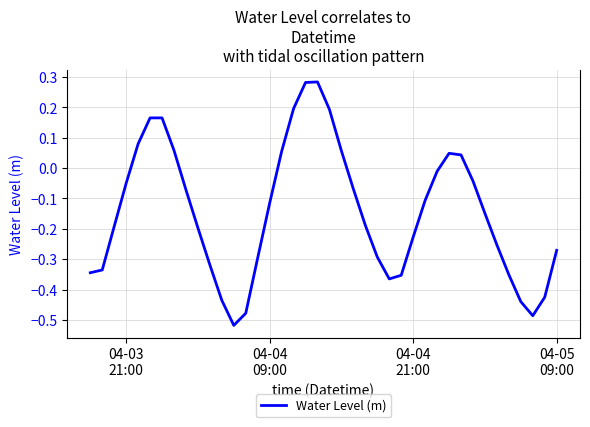

What is the difference between the maximum and minimum values?

0.8